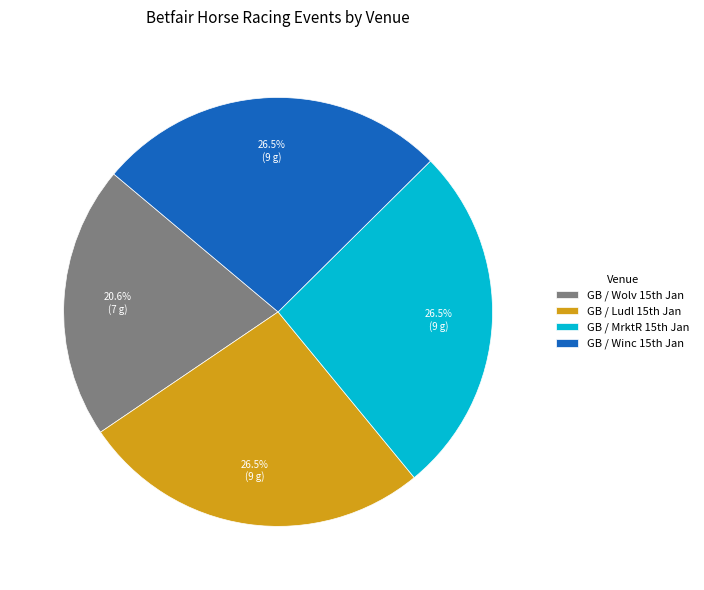

Which slice is the smallest?

GB / Wolv 15th Jan